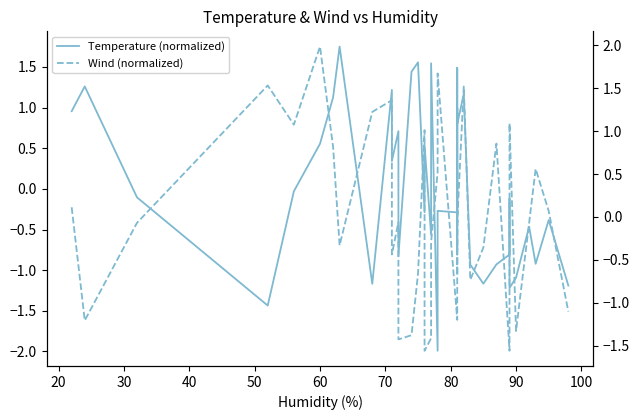

Which series has the widest spread of values?

Temperature (normalized)